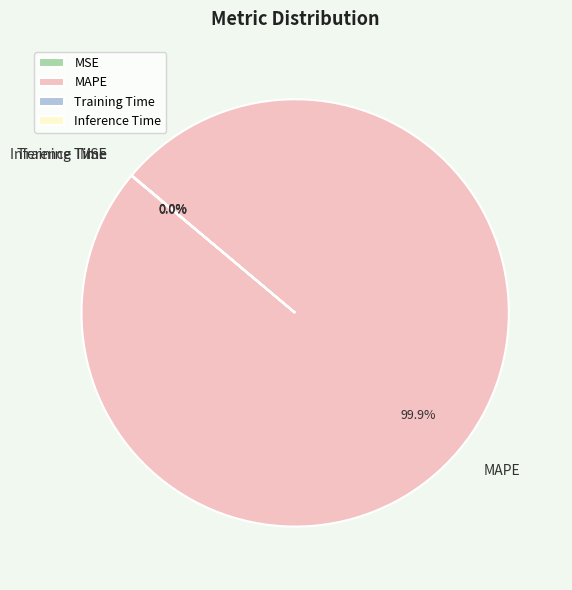

Is there a majority slice in this chart?

Yes